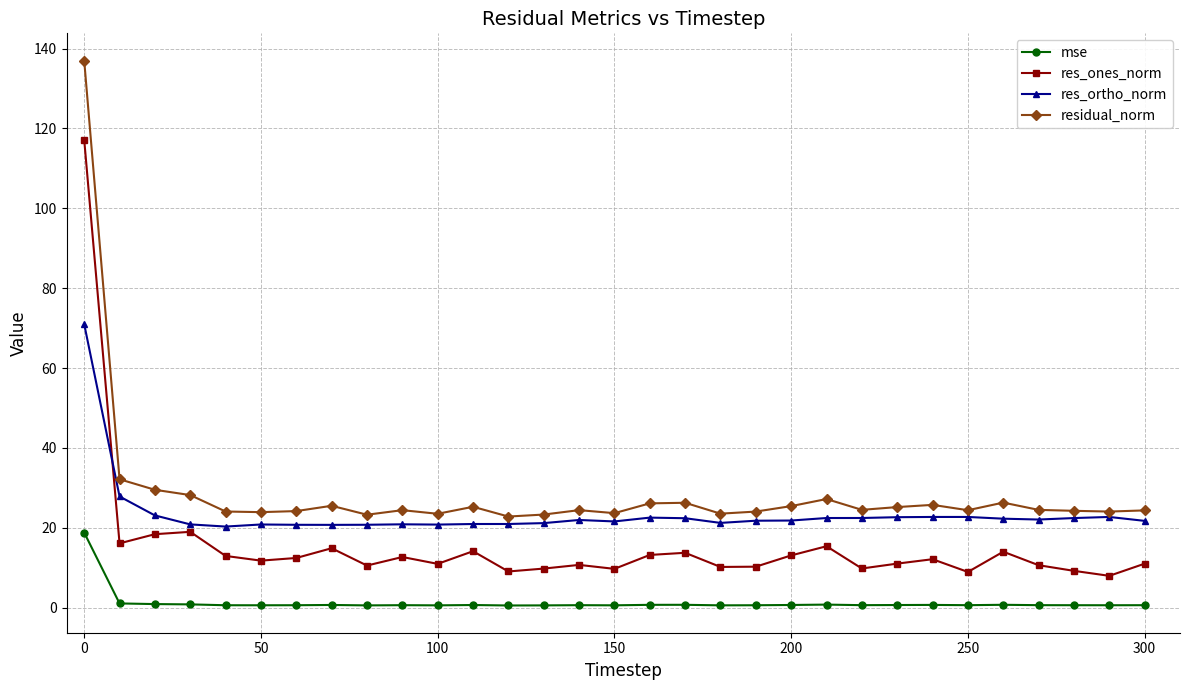

Rank the series by their maximum value, from lowest to highest.

mse, res_ortho_norm, res_ones_norm, residual_norm